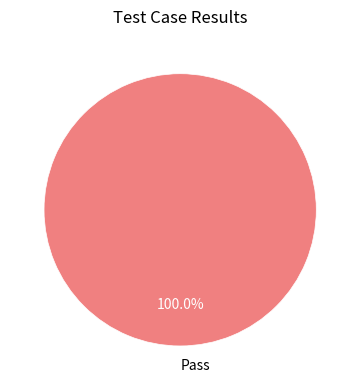

Is Pass the majority of the pie?

Yes